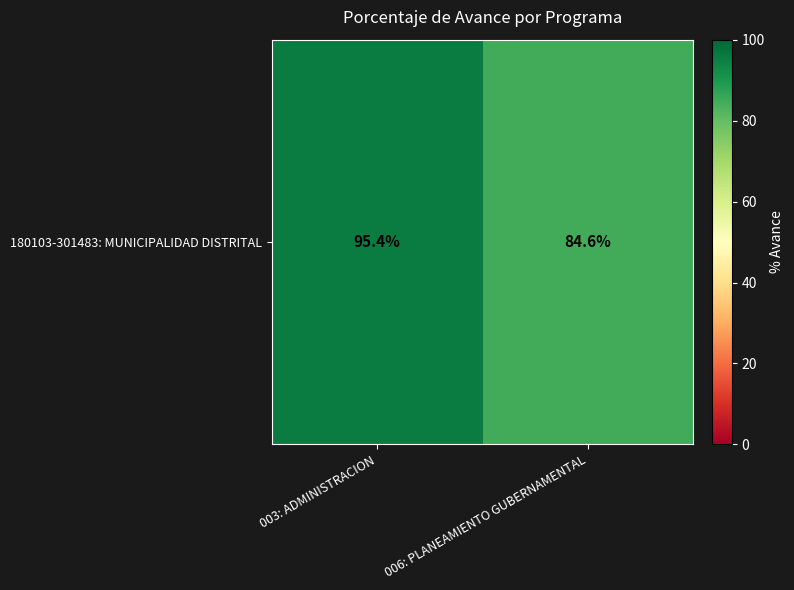

What is the change in value from 003: ADMINISTRACION to 006: PLANEAMIENTO GUBERNAMENTAL?

-10.8